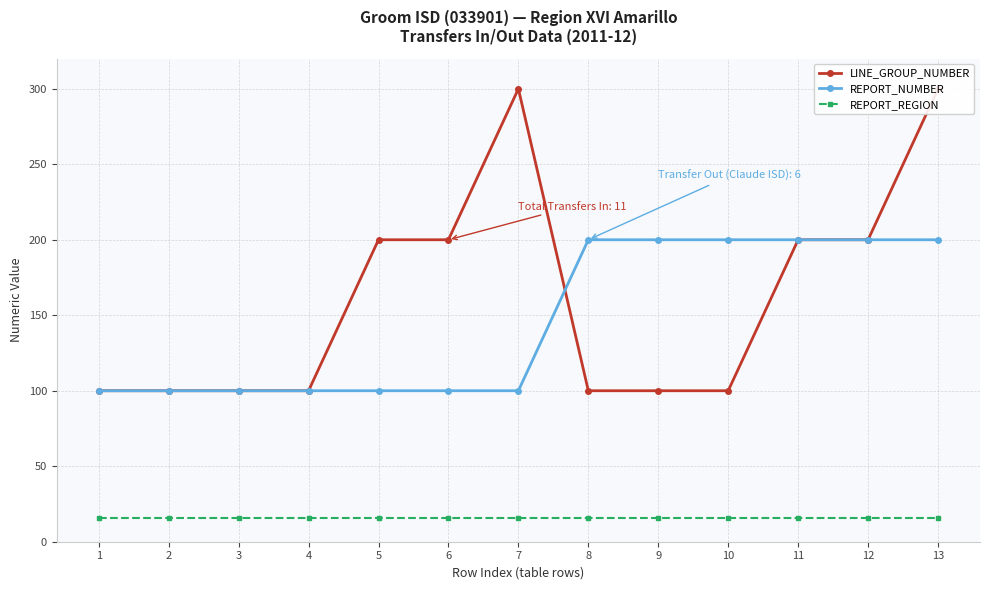

True or false: REPORT_NUMBER has a value of 200 at 12.

True